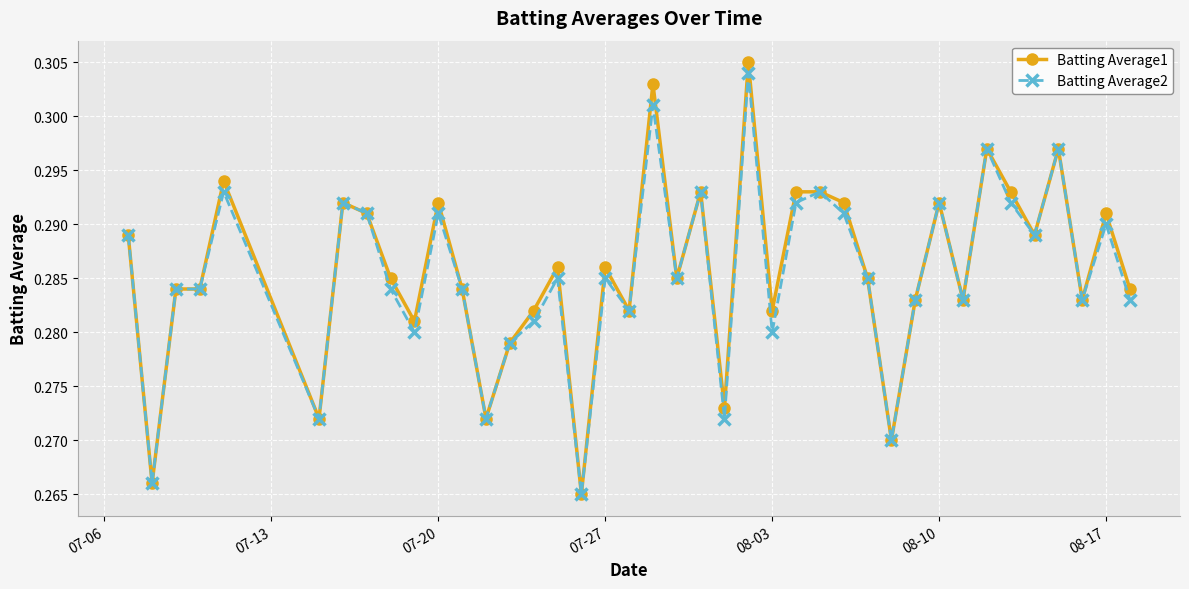

Which series has the largest range (max minus min)?

Batting Average1